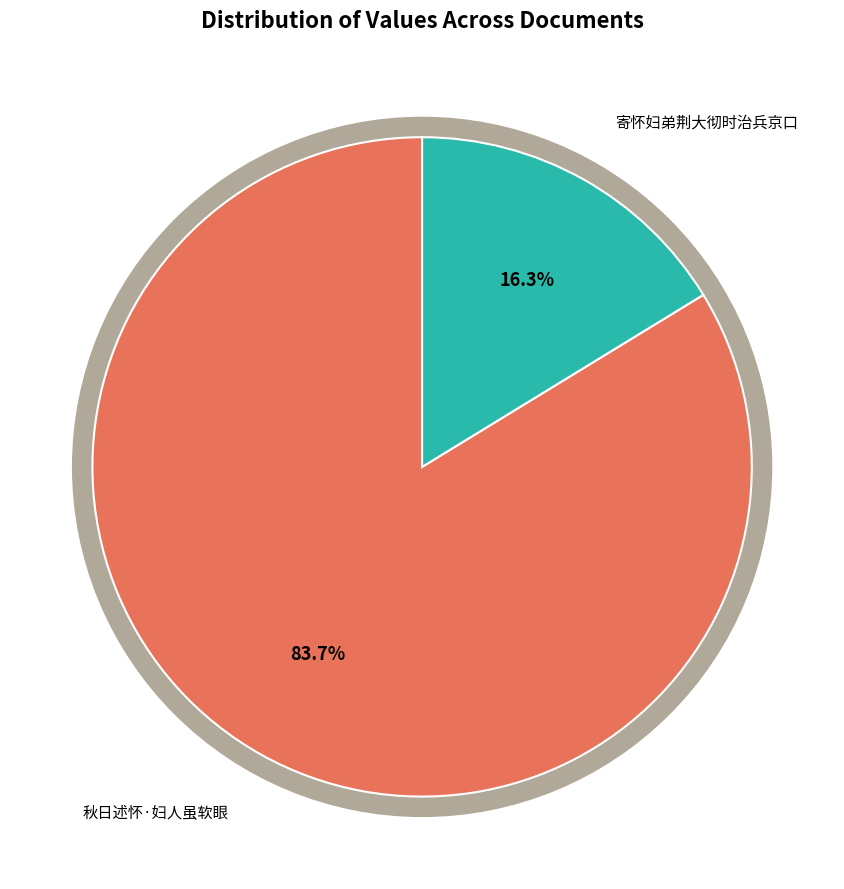

How many slices are in this pie chart?

2